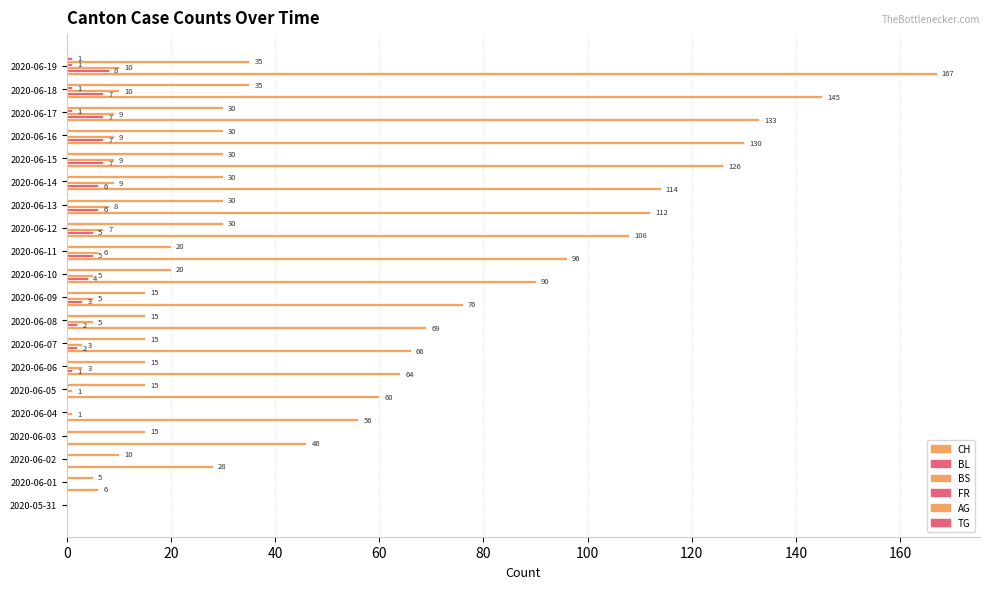

How many distinct data groups are displayed?

6